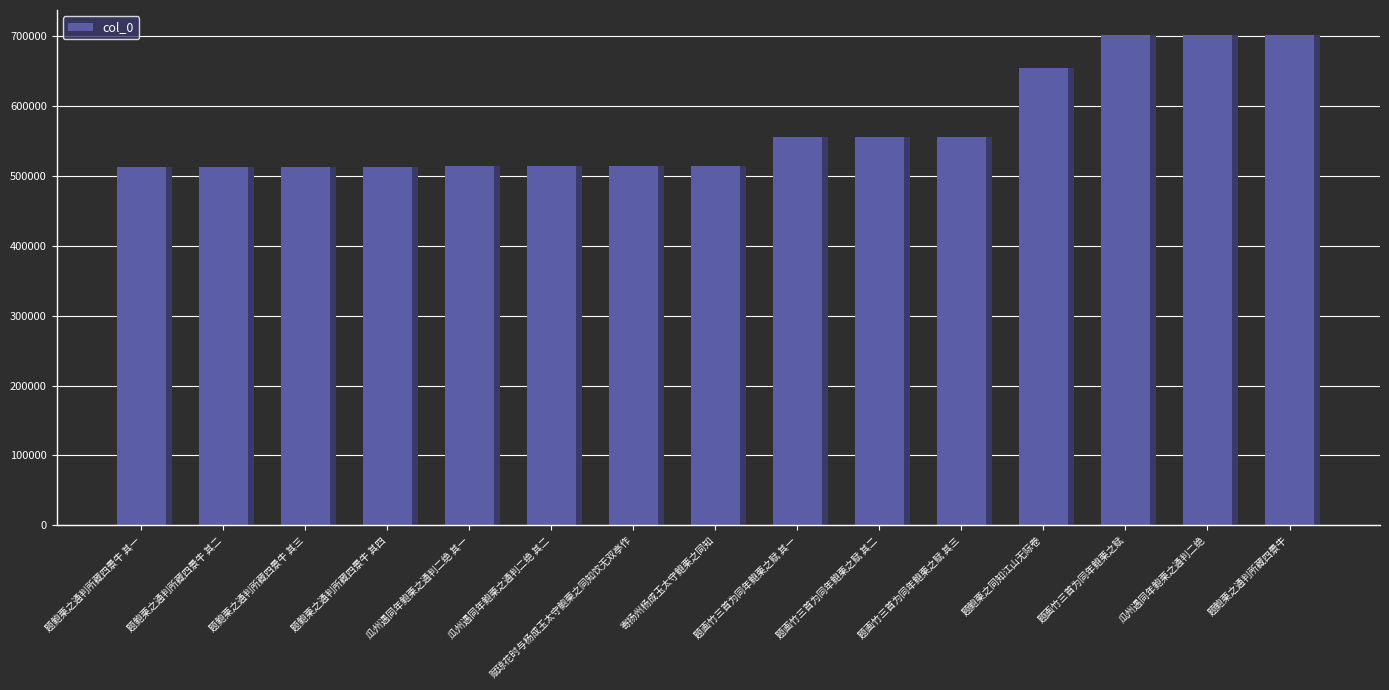

What is the label of the 2nd bar from the left?

题鲍栗之通判所藏四景牛 其二